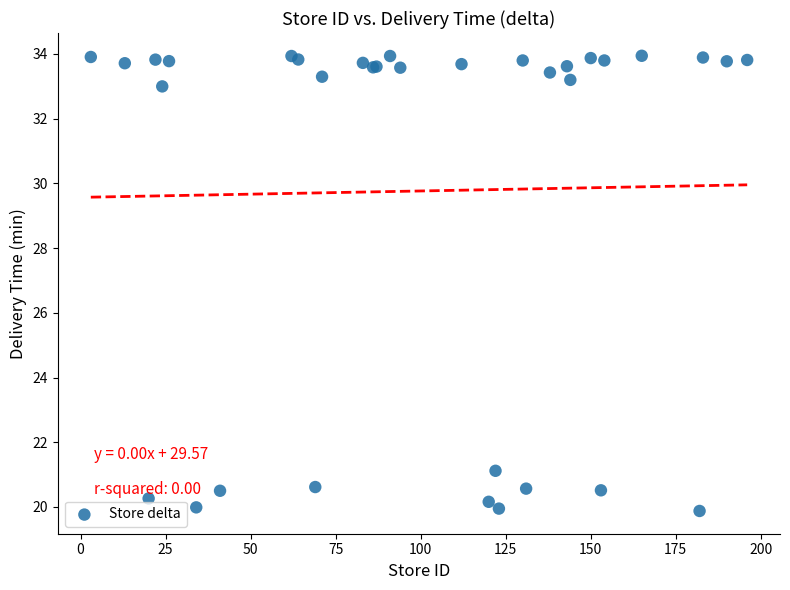

What Y value in the scatter plot is closest to 26?

21.1